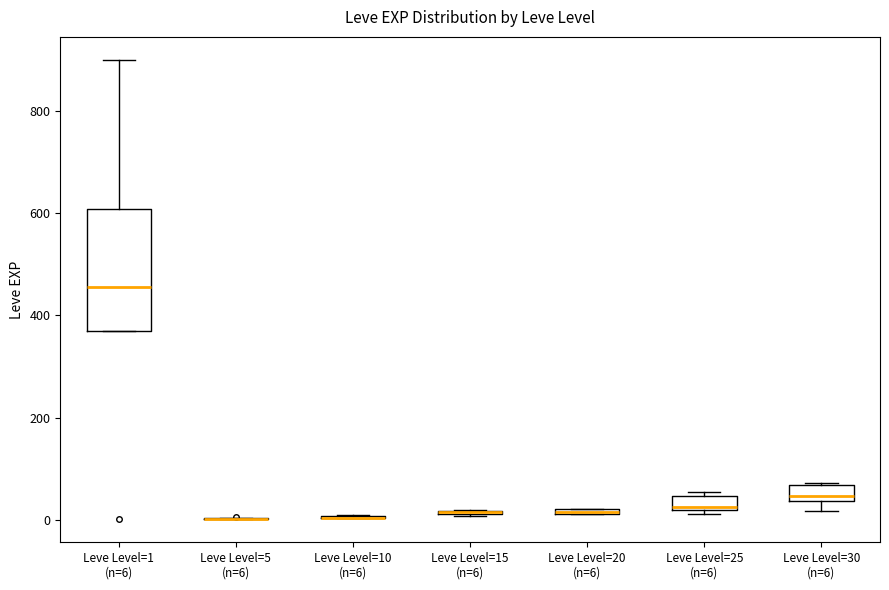

How many lines are shown in the chart?

3